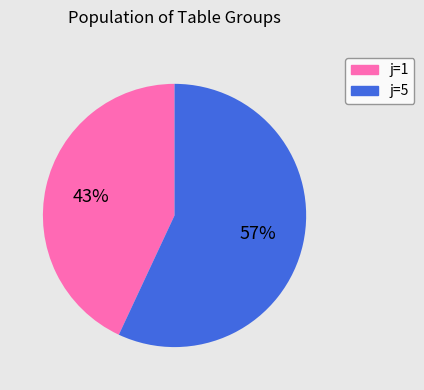

Do j=1 and j=5 together represent more than half of the pie?

Yes